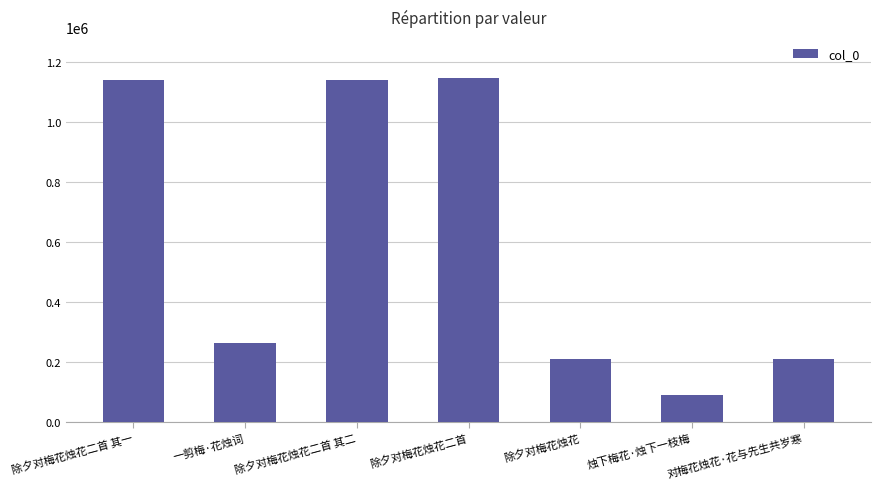

What is the difference between the maximum and second lowest values?

934935